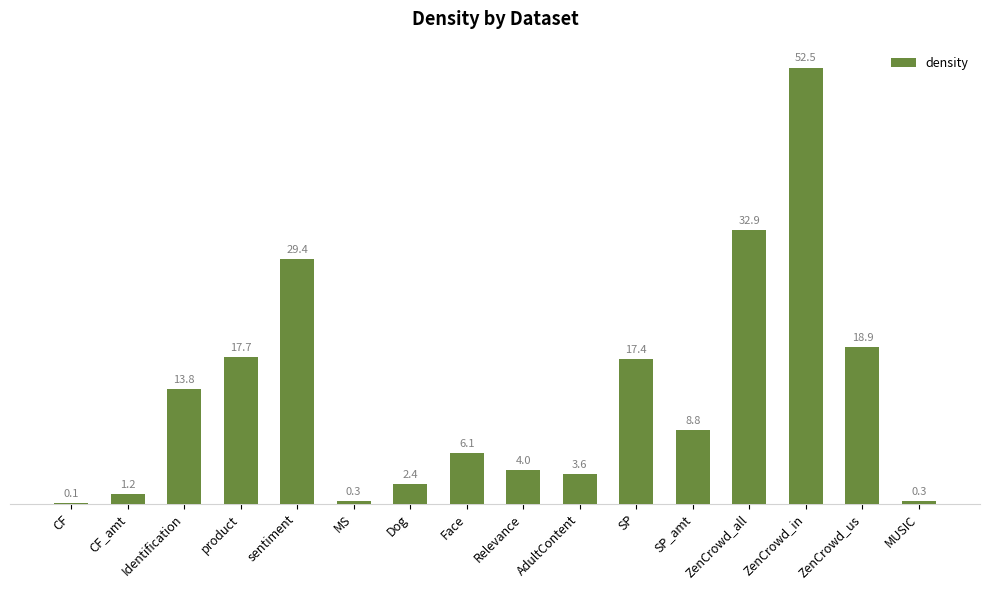

Which category has the highest value across all series?

ZenCrowd_in